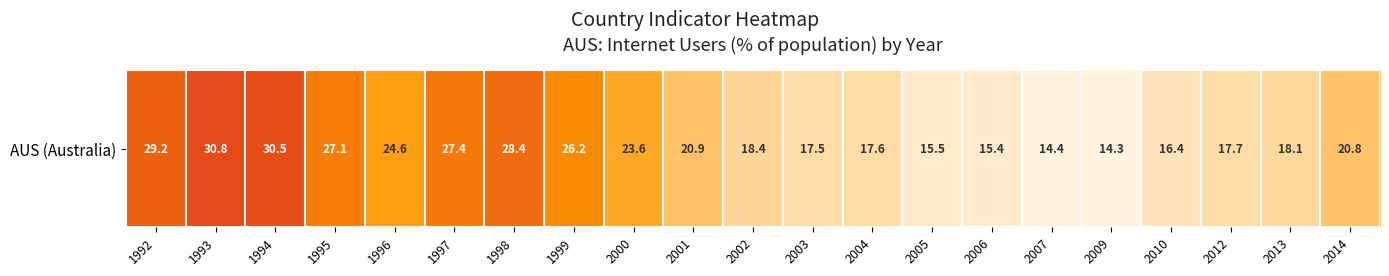

The chart shows a value of 16.4 at 1997. True or false?

False